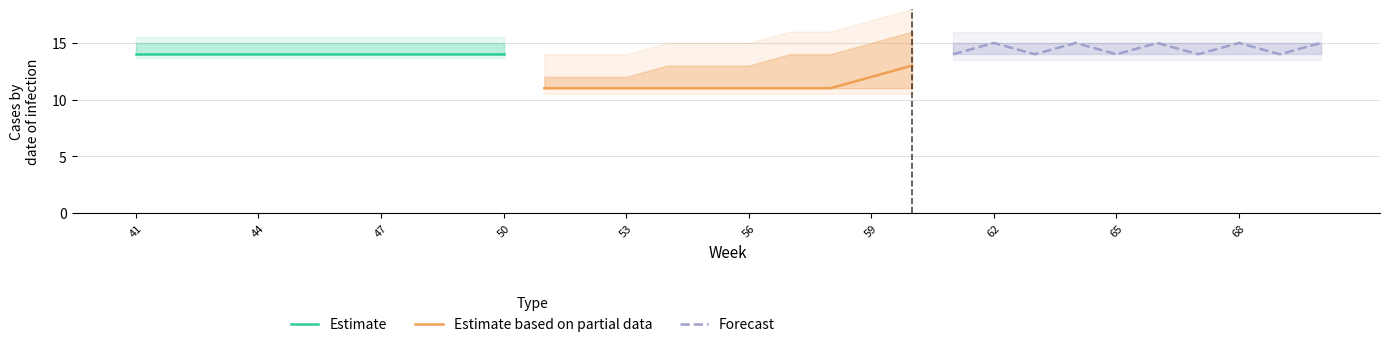

True or false: Estimate based on partial data has more than 2 interior local peaks.

False